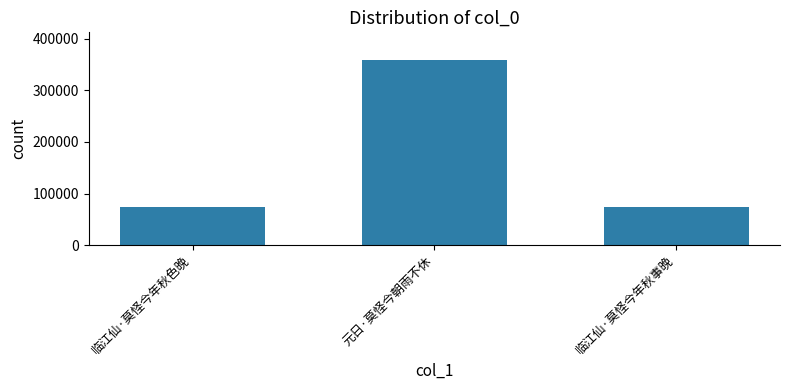

Between 临江仙·莫怪今年秋事晚 and 元日·莫怪今朝雨不休, which is larger?

元日·莫怪今朝雨不休